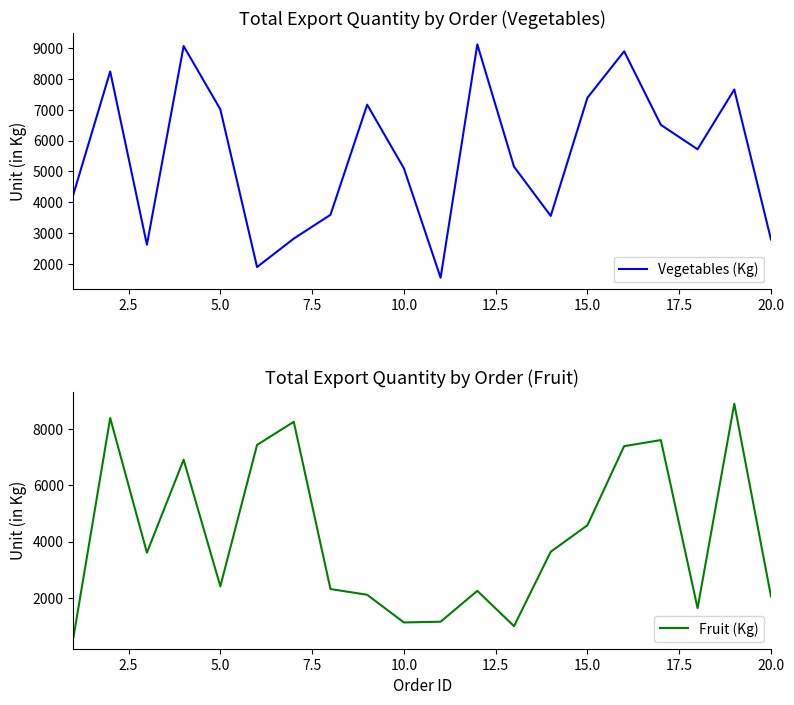

What are all the series names shown in the legend?

Vegetables (Kg), Fruit (Kg)